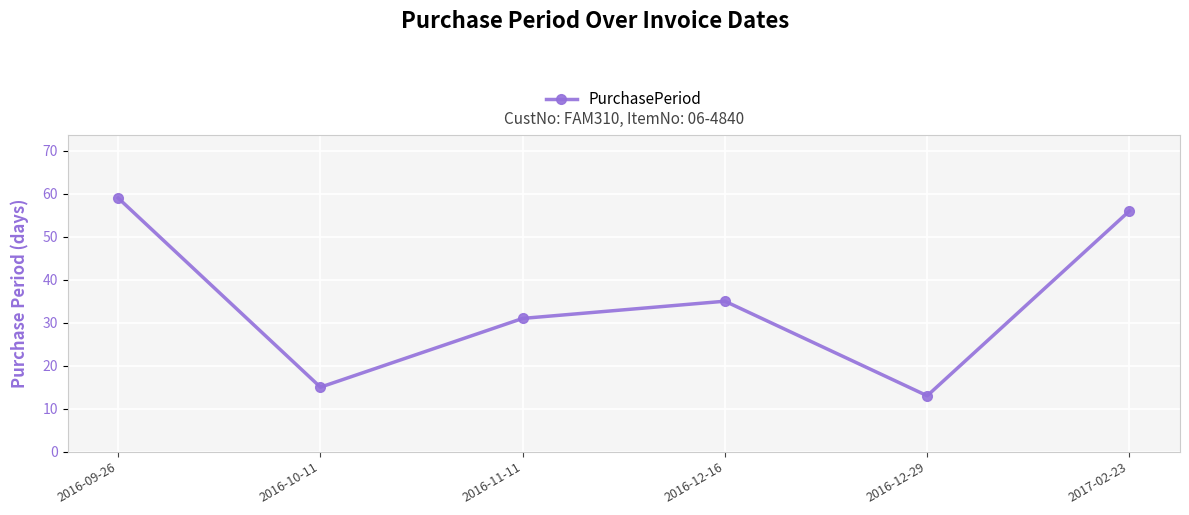

List the labels in order of value, smallest first.

2016-12-29, 2016-10-11, 2016-11-11, 2016-12-16, 2017-02-23, 2016-09-26